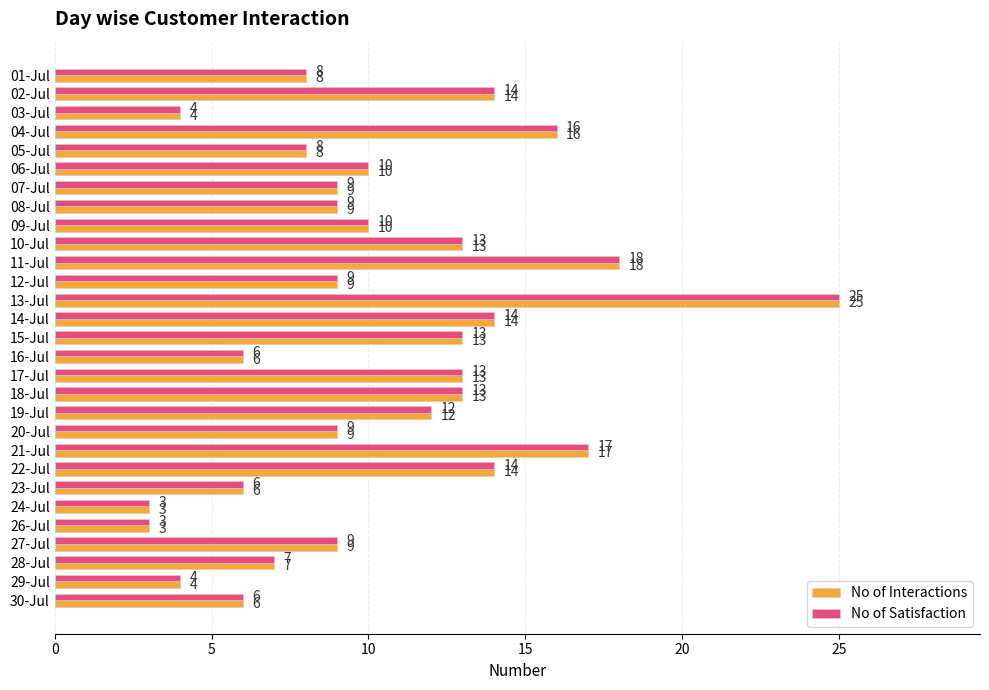

How many categories are shown in the chart?

29